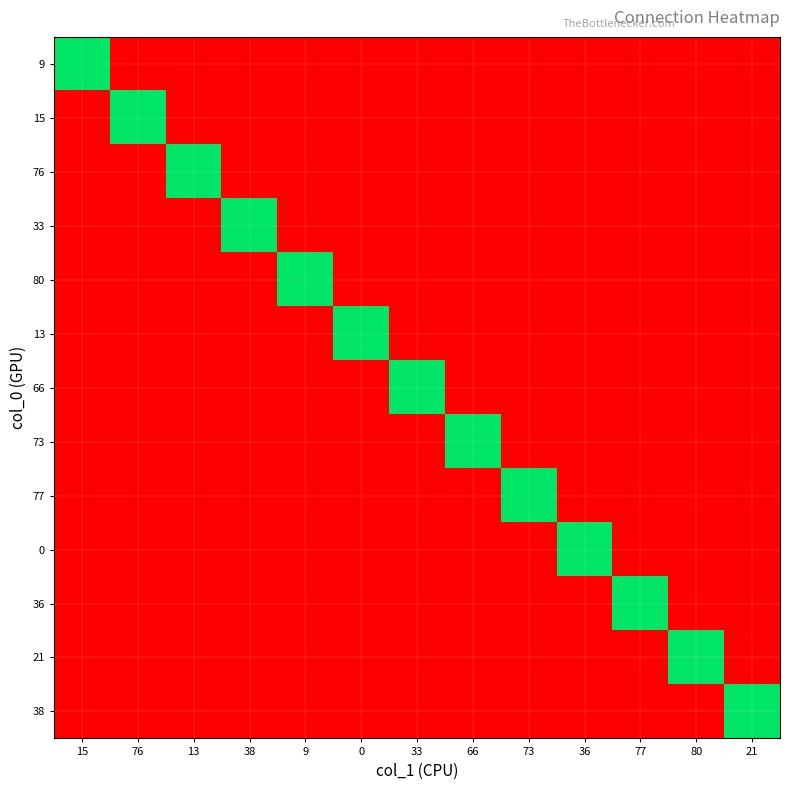

At which category is the sum across all series the highest?

15